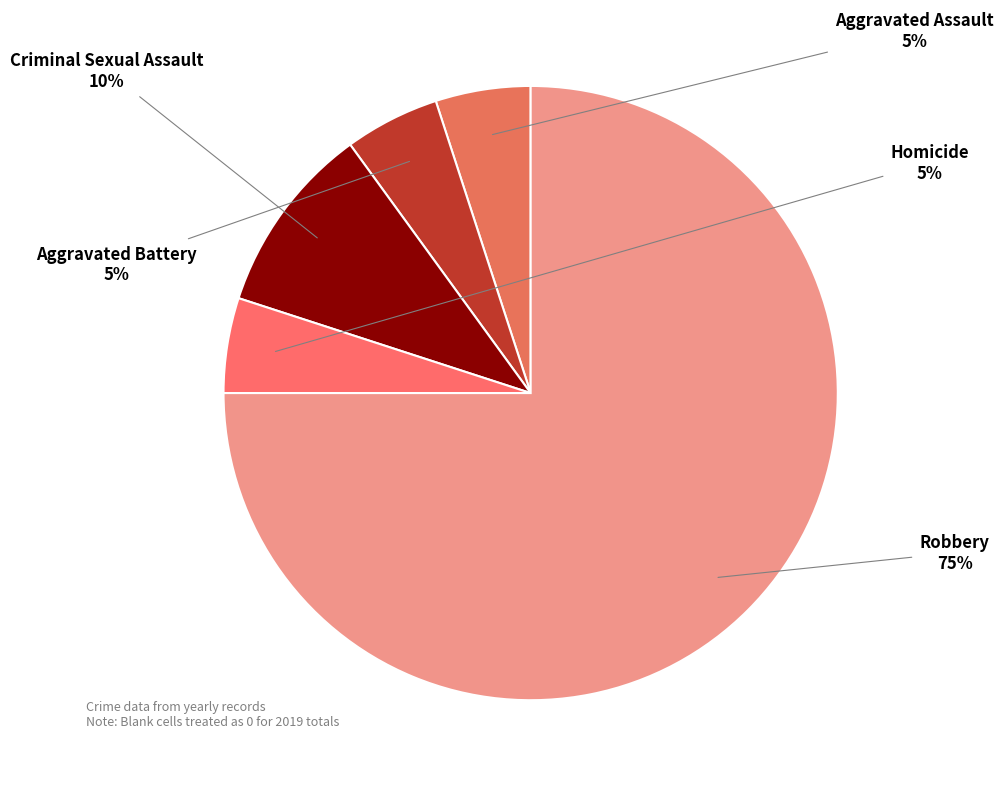

Which slice is the largest?

Robbery